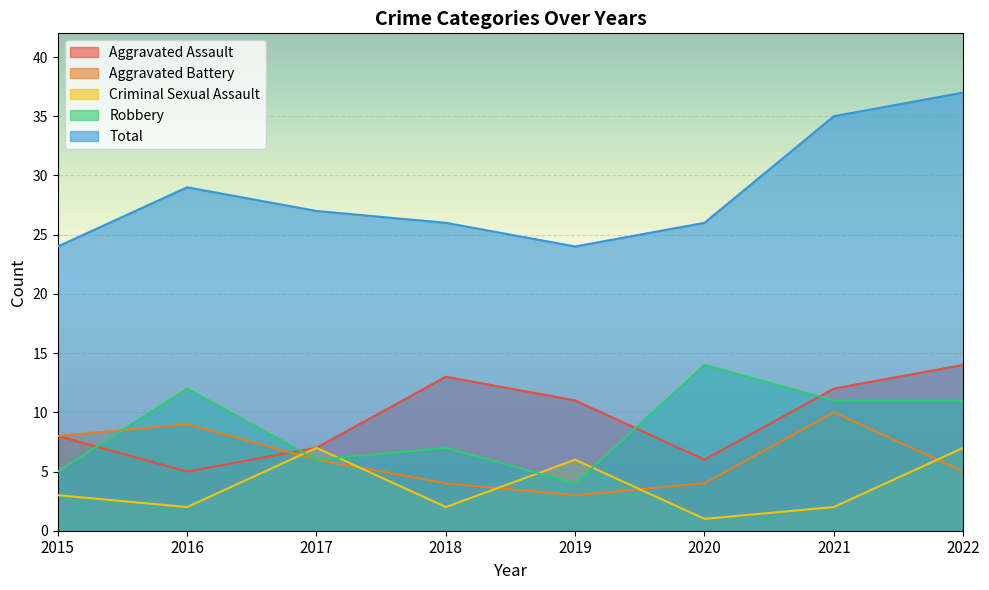

Does the chart display data point markers on the line(s)?

No